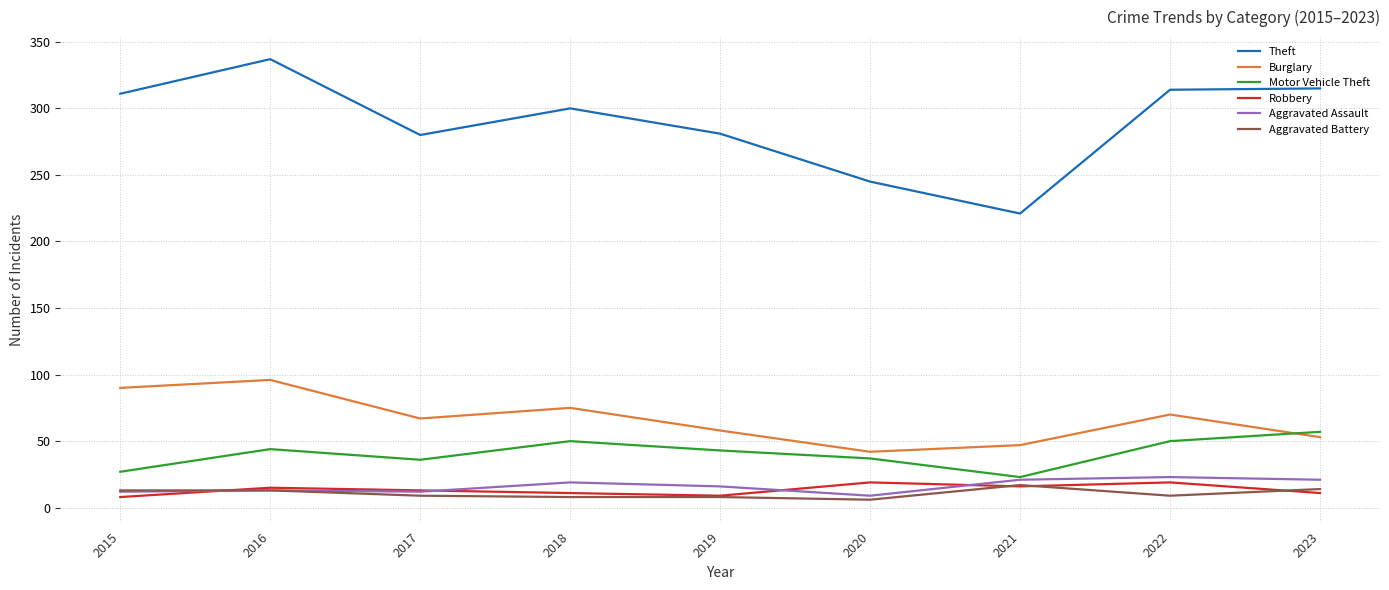

Is the value of Motor Vehicle Theft at 2015 greater than the value of Robbery at 2021?

Yes